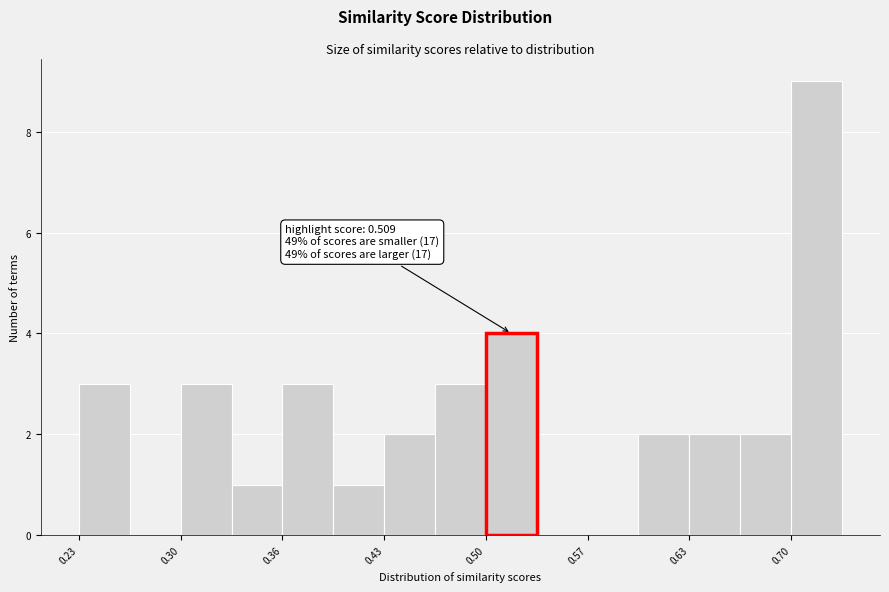

Around what value on the x-axis is the tallest bar? Give the approximate position of its centre, as read against the axis.

0.72